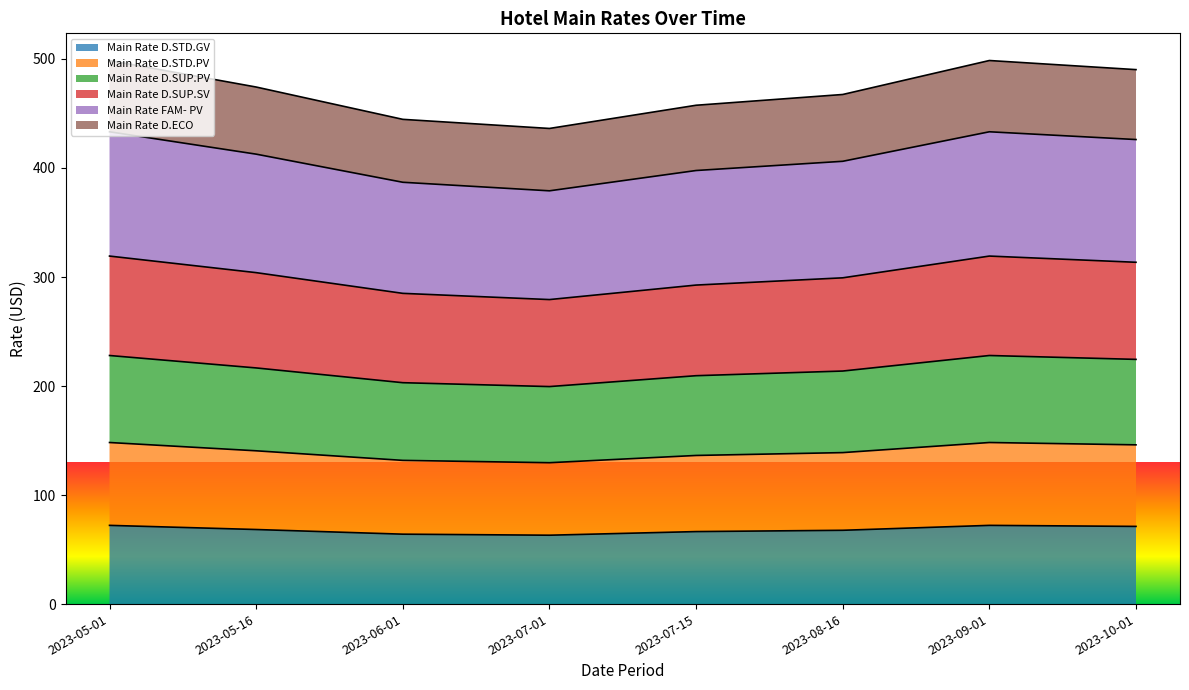

True or false: Main Rate D.STD.GV and Main Rate D.ECO cross at least once.

False